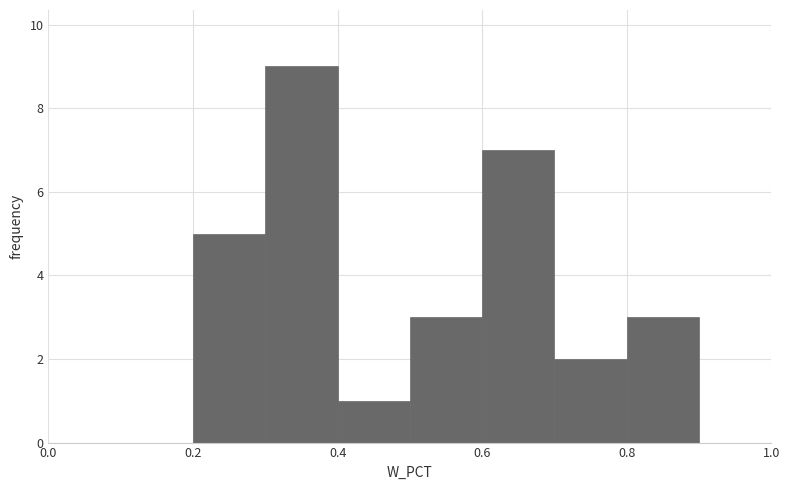

Reading left to right, transcribe this chart: for each bar, give the range it covers on the x-axis and its height. The values are not printed on the chart, so give them approximately, as read against the axis.

0.0 to 0.1: 0
0.1 to 0.2: 0
0.2 to 0.3: 5
0.3 to 0.4: 9
0.4 to 0.5: 1
0.5 to 0.6: 3
0.6 to 0.7: 7
0.7 to 0.8: 2
0.8 to 0.9: 3
0.9 to 1.0: 0